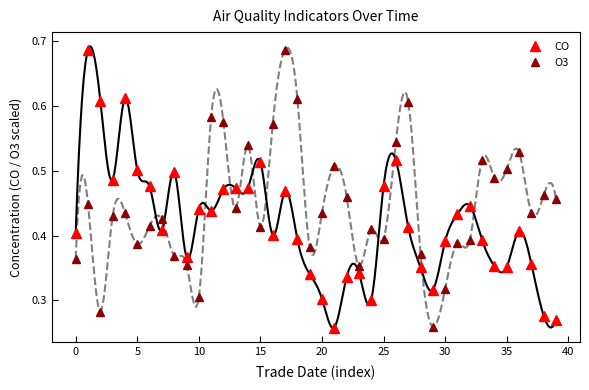

At how many categories does at least one series exceed 0?

40